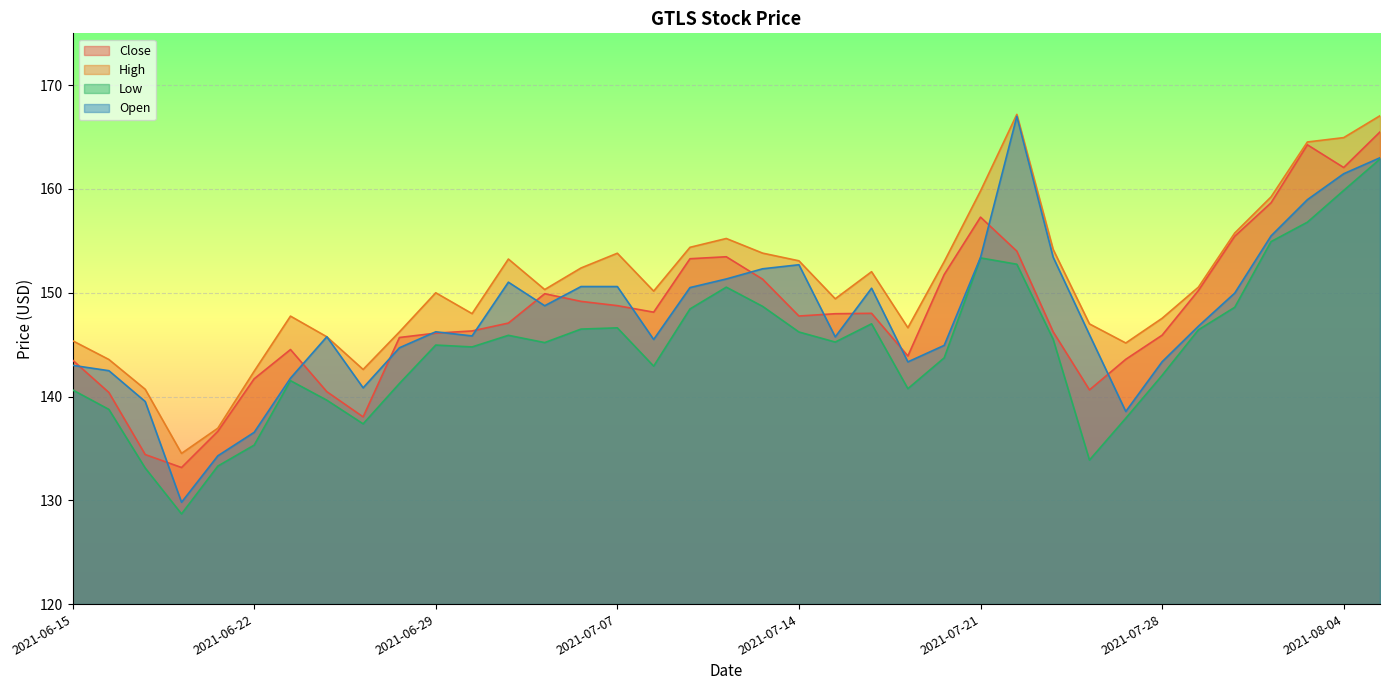

How many lines are shown in the chart?

4